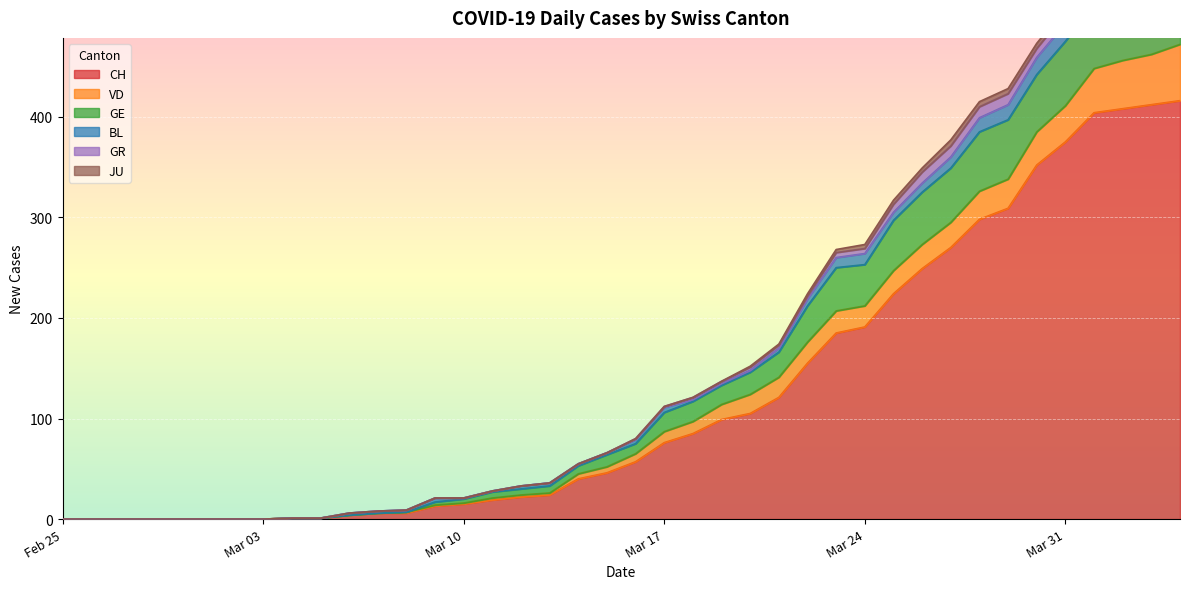

The value of CH at Mar 24 is 191. True or false?

True